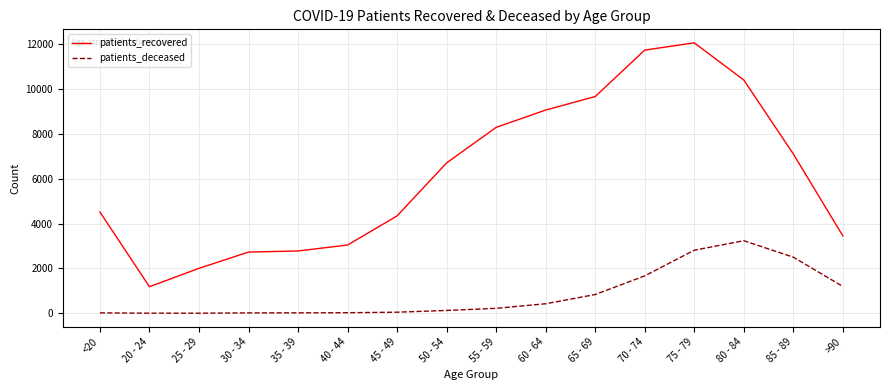

Which series has the largest total across all categories?

patients_recovered